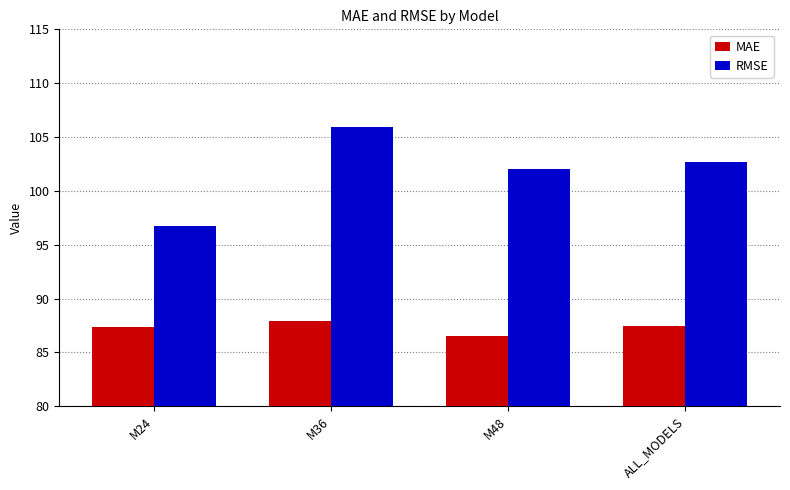

Is the value of RMSE at M24 greater than the value of MAE at M36?

Yes